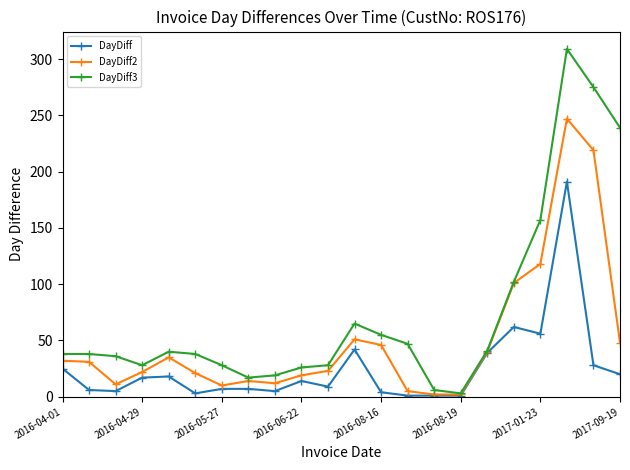

Which series has the largest range (max minus min)?

DayDiff3